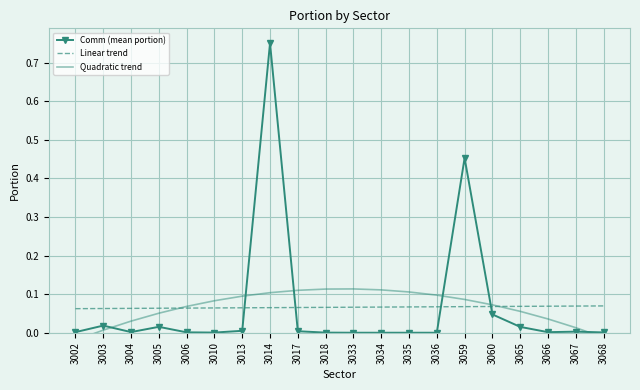

What is the difference between the highest and lowest values at 3014?

0.7